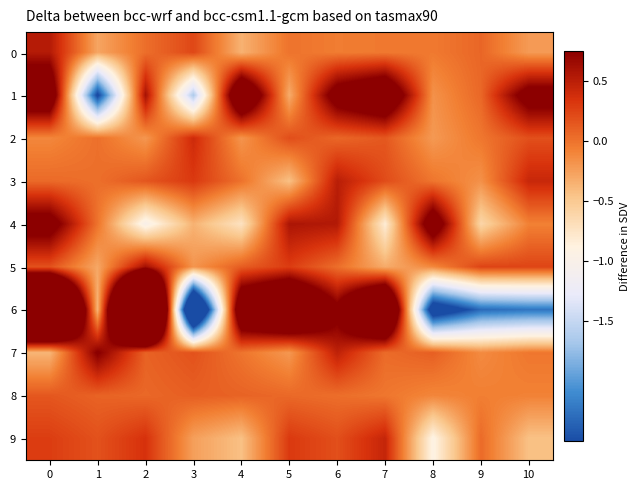

Reading left to right, transcribe all the data shown in this chart.

0: 0=0.5	1=-0.3	2=0.0	3=0.2	4=-0.4	5=0.0	6=-0.1	7=-0.0	8=-0.0	9=0.1	10=-0.2
1: 0=1.3	1=-2.6	2=0.6	3=-1.6	4=1.5	5=-0.3	6=1.0	7=1.3	8=-0.2	9=0.1	10=1.0
2: 0=-0.1	1=0.0	2=-0.2	3=0.4	4=-0.2	5=0.2	6=0.1	7=0.1	8=-0.2	9=-0.0	10=0.2
3: 0=0.0	1=0.0	2=0.2	3=0.3	4=0.0	5=-0.4	6=0.5	7=0.2	8=-0.0	9=-0.2	10=0.4
4: 0=1.0	1=-0.0	2=-1.0	3=-0.4	4=-0.7	5=0.6	6=0.5	7=-0.8	8=1.1	9=-0.6	10=-0.1
5: 0=0.2	1=-0.3	2=0.6	3=-0.2	4=0.1	5=0.3	6=0.0	7=-0.3	8=-0.1	9=0.2	10=0.2
6: 0=4.1	1=-0.4	2=5.0	3=-4.3	4=1.4	5=1.9	6=0.9	7=2.3	8=-3.0	9=-2.3	10=-2.2
7: 0=-0.4	1=0.8	2=0.1	3=0.2	4=-0.0	5=-0.2	6=0.5	7=0.0	8=0.1	9=-0.1	10=-0.0
8: 0=0.1	1=0.1	2=0.1	3=0.1	4=0.1	5=0.1	6=0.0	7=-0.0	8=-0.1	9=-0.1	10=-0.1
9: 0=0.3	1=0.2	2=0.4	3=-0.2	4=-0.4	5=0.3	6=0.2	7=0.4	8=-0.9	9=0.0	10=-0.4